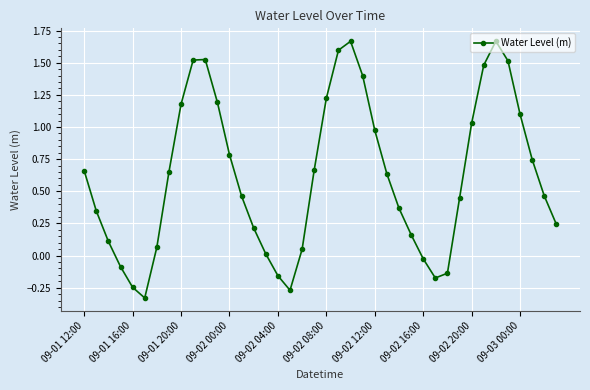

How many interior local peaks (higher than both neighbors) does the data have?

3